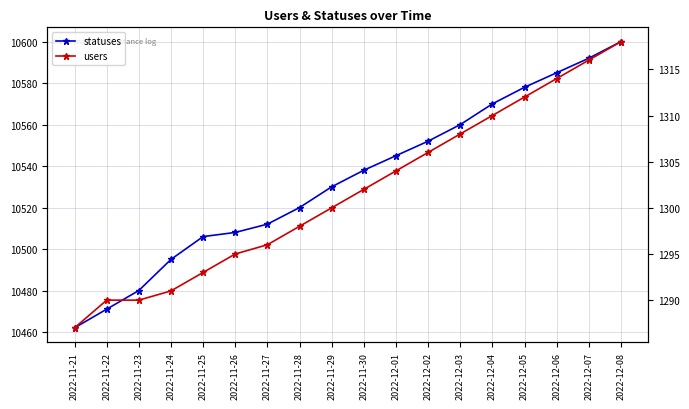

Reading left to right, what are all the values shown in this chart?

statuses: 2022-11-21=10462	2022-11-22=10471	2022-11-23=10480	2022-11-24=10495	2022-11-25=10506	2022-11-26=10508	2022-11-27=10512	2022-11-28=10520	2022-11-29=10530	2022-11-30=10538	2022-12-01=10545	2022-12-02=10552	2022-12-03=10560	2022-12-04=10570	2022-12-05=10578	2022-12-06=10585	2022-12-07=10592	2022-12-08=10600
users: 2022-11-21=1287	2022-11-22=1290	2022-11-23=1290	2022-11-24=1291	2022-11-25=1293	2022-11-26=1295	2022-11-27=1296	2022-11-28=1298	2022-11-29=1300	2022-11-30=1302	2022-12-01=1304	2022-12-02=1306	2022-12-03=1308	2022-12-04=1310	2022-12-05=1312	2022-12-06=1314	2022-12-07=1316	2022-12-08=1318